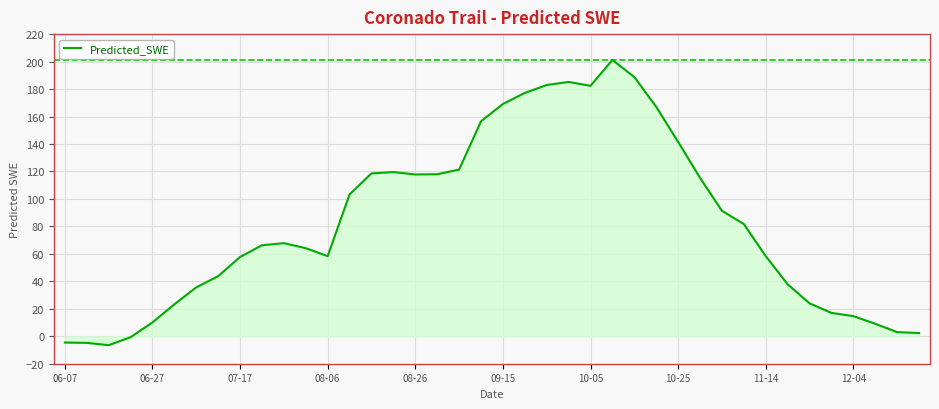

What is the minimum value shown in the chart?

-6.5